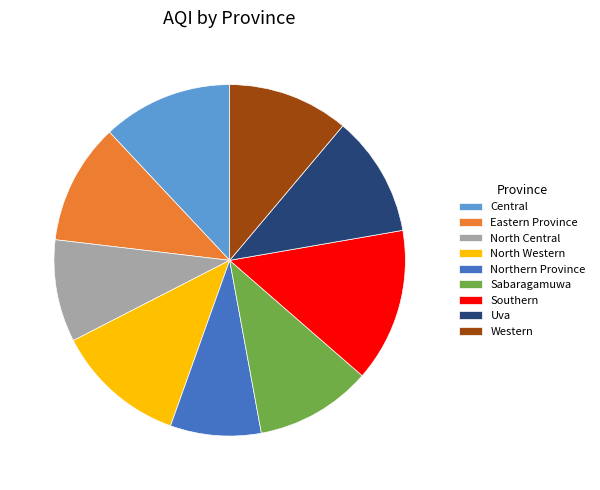

How many segments does this pie chart have?

9